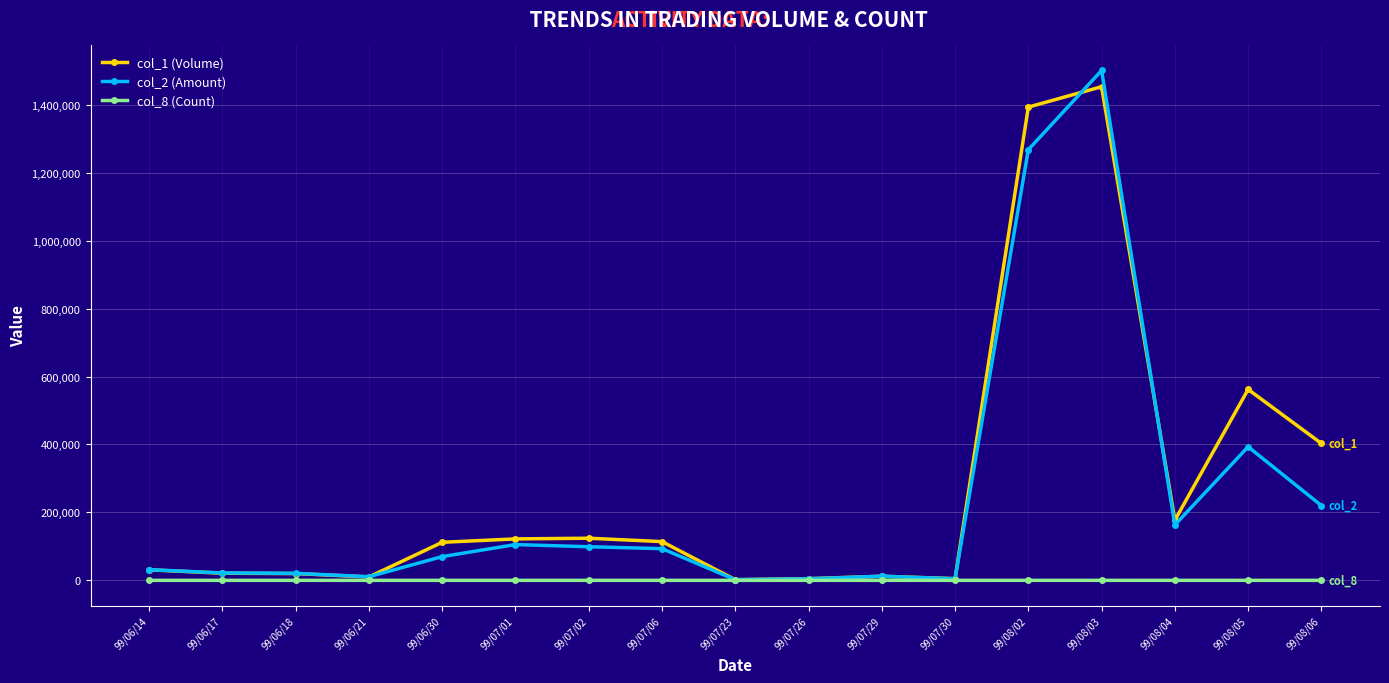

At which category is the sum across all series the highest?

99/08/03